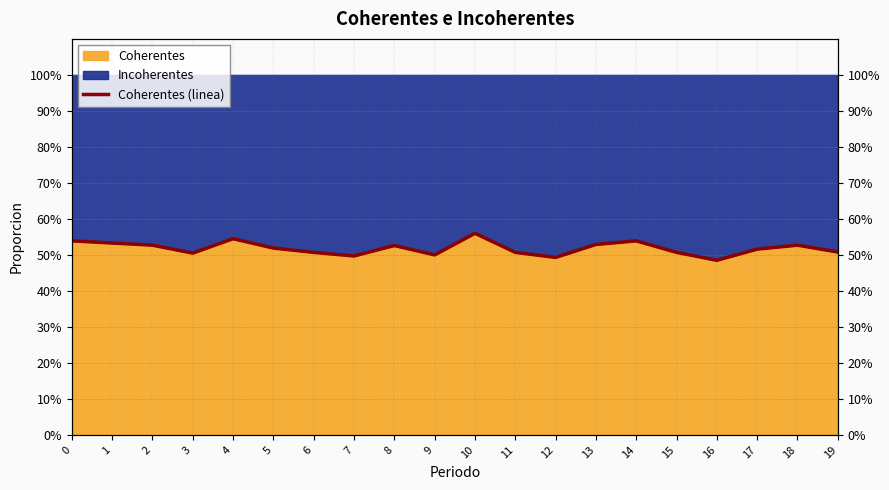

What is the difference between the maximum and minimum values?

0.1